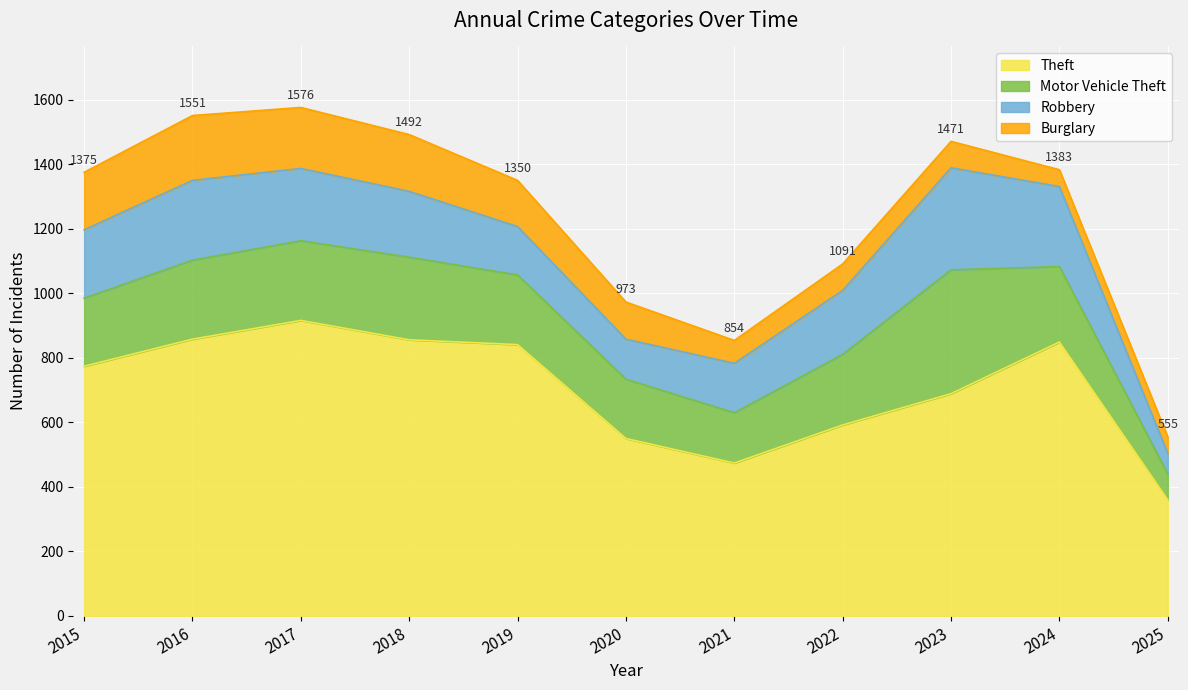

True or false: Burglary and Motor Vehicle Theft cross at least once.

False